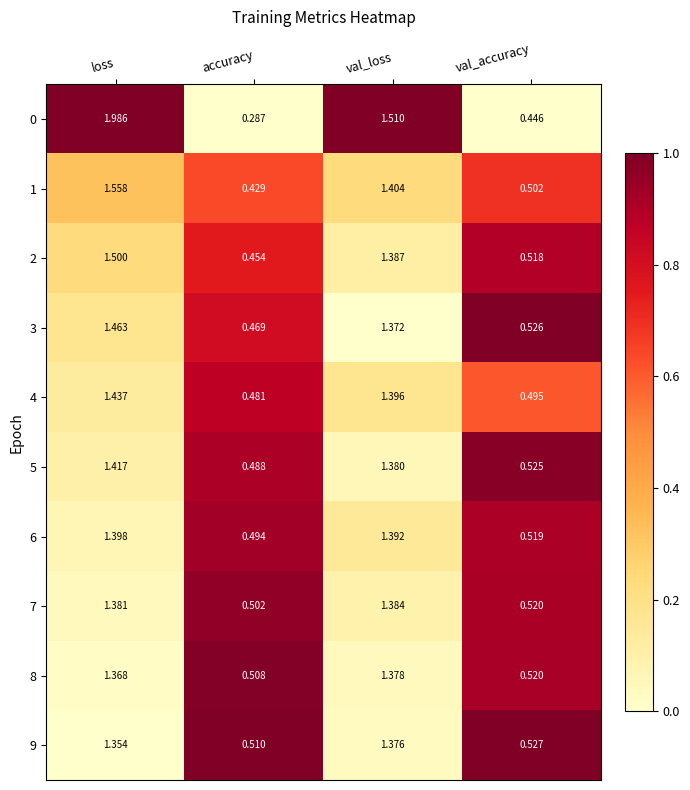

List the labels in order of 3 value, largest first.

loss, val_loss, val_accuracy, accuracy